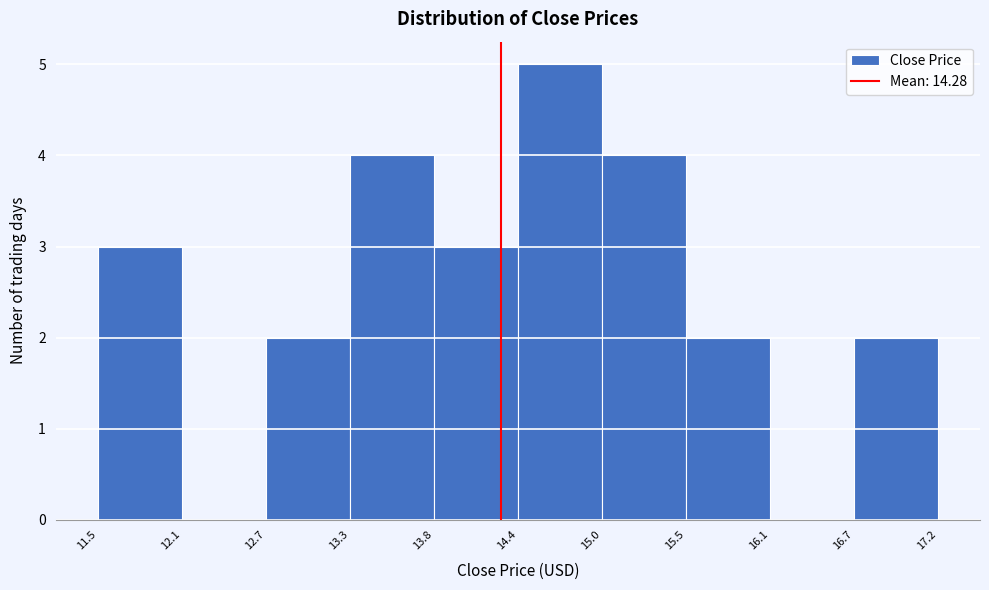

Reading left to right, list every bar in this chart as the range it spans on the x-axis followed by its height. The values are not printed on the chart, so give them approximately, as read against the axis.

11.5 to 12.1: 3
12.1 to 12.7: 0
12.7 to 13.3: 2
13.3 to 13.8: 4
13.8 to 14.4: 3
14.4 to 15.0: 5
15.0 to 15.5: 4
15.5 to 16.1: 2
16.1 to 16.7: 0
16.7 to 17.2: 2